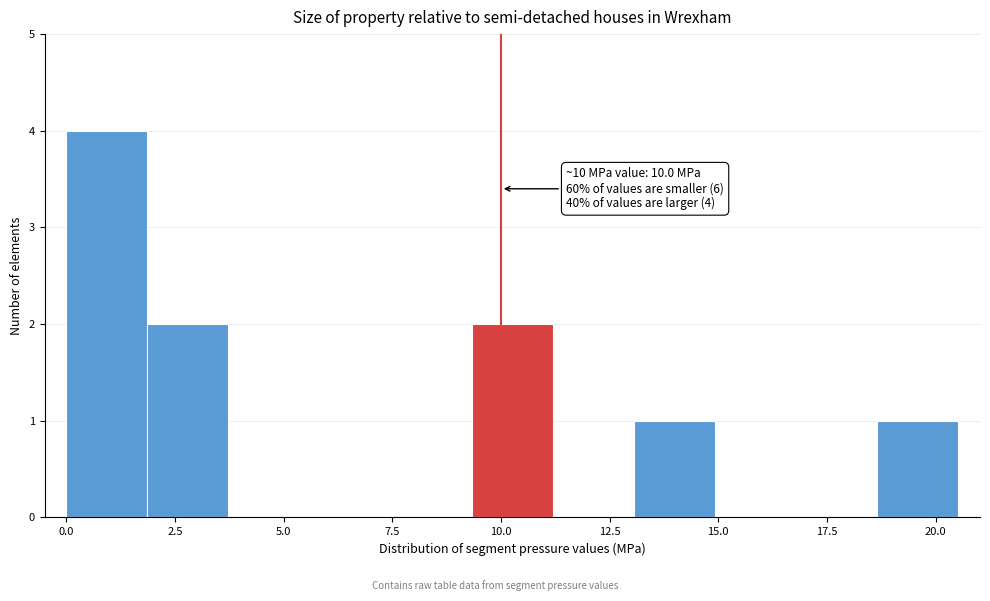

Around what value on the x-axis is the tallest bar? Give the approximate position of its centre, as read against the axis.

1.0